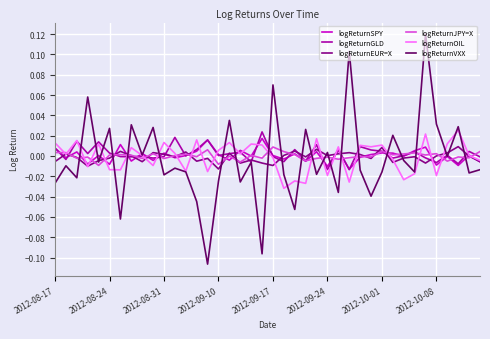

Which series has the widest spread of values?

logReturnVXX